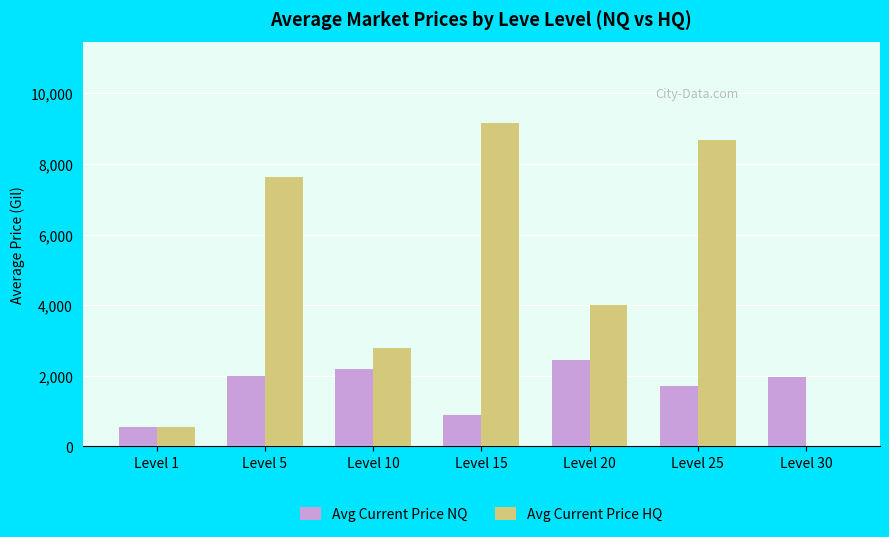

What is the maximum value for Avg Current Price NQ?

2438.0